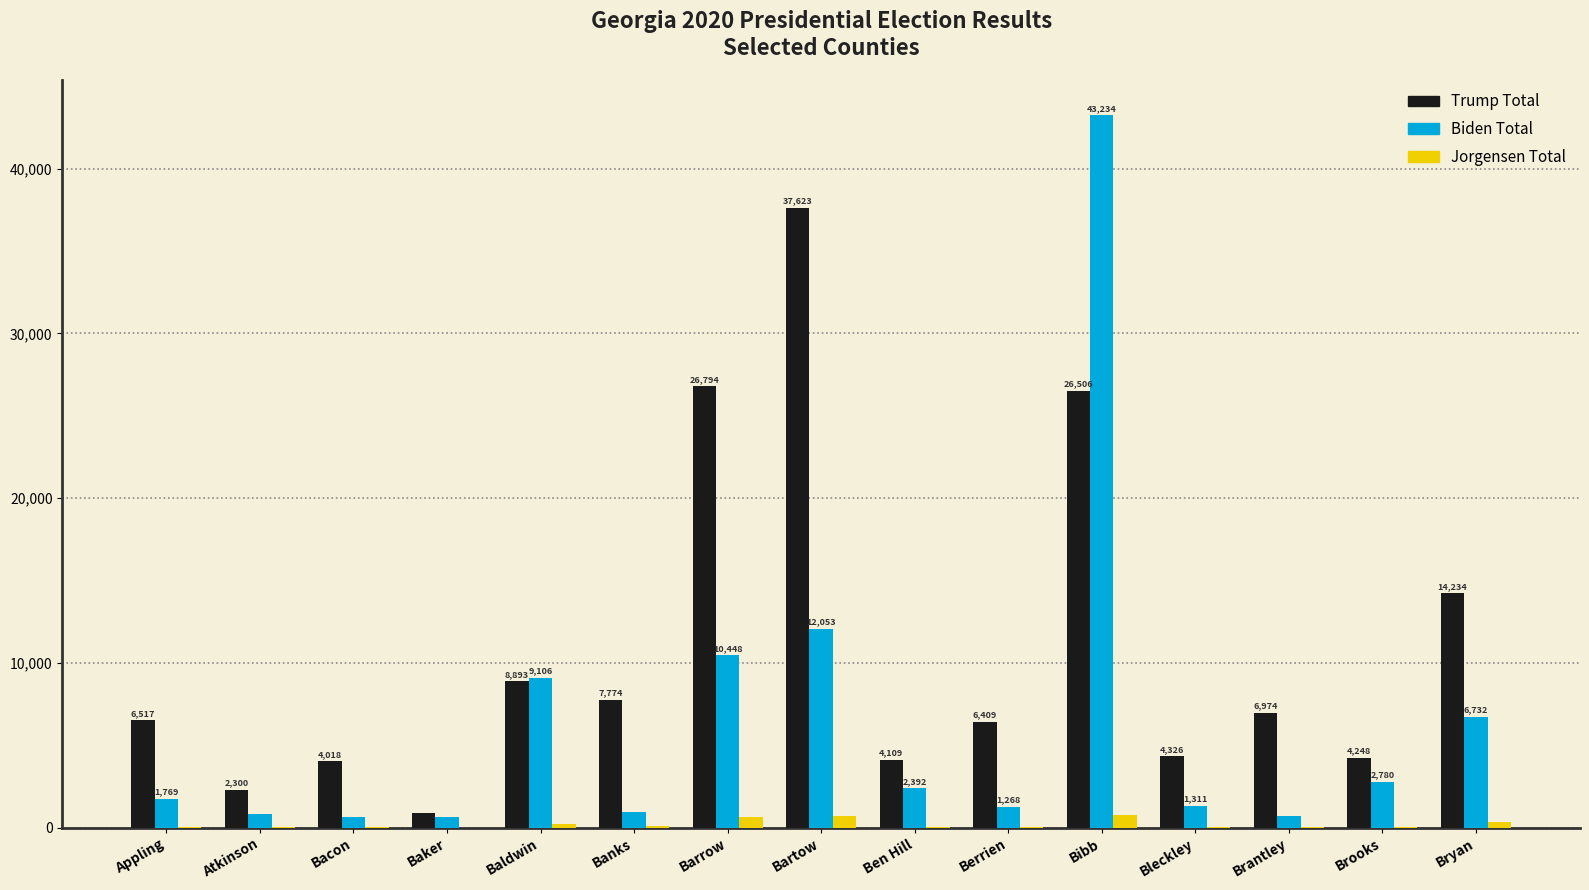

How many groups of bars are there?

15